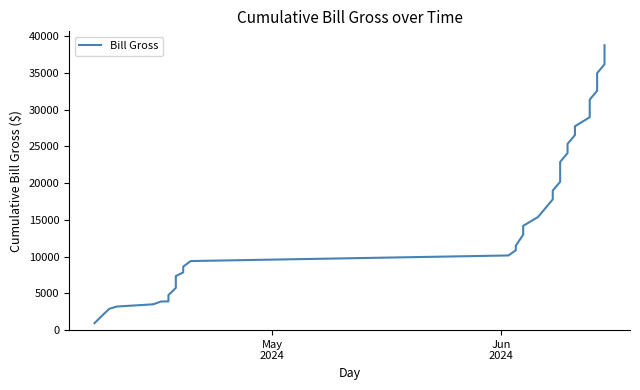

How many values exceed 15387?

20